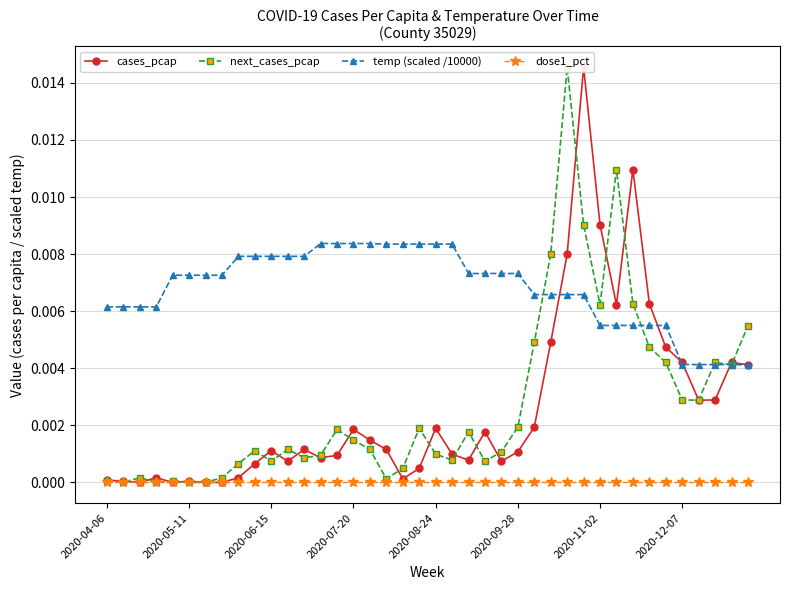

True or false: dose1_pct and temp (scaled /10000) intersect in this chart.

False